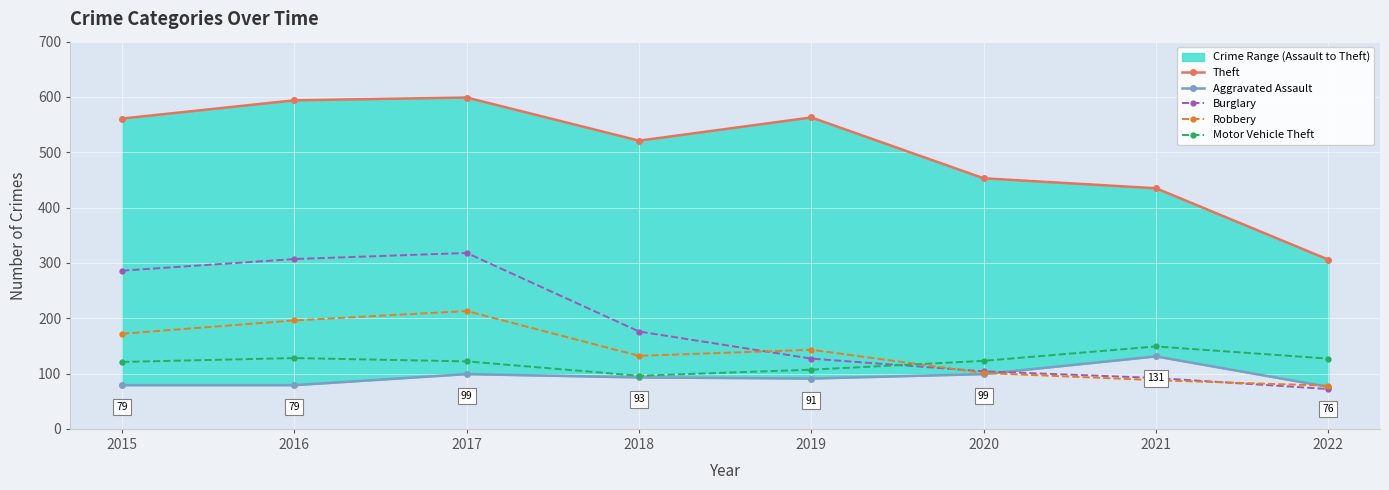

True or false: Theft has more than 0 points higher than both neighbors.

True